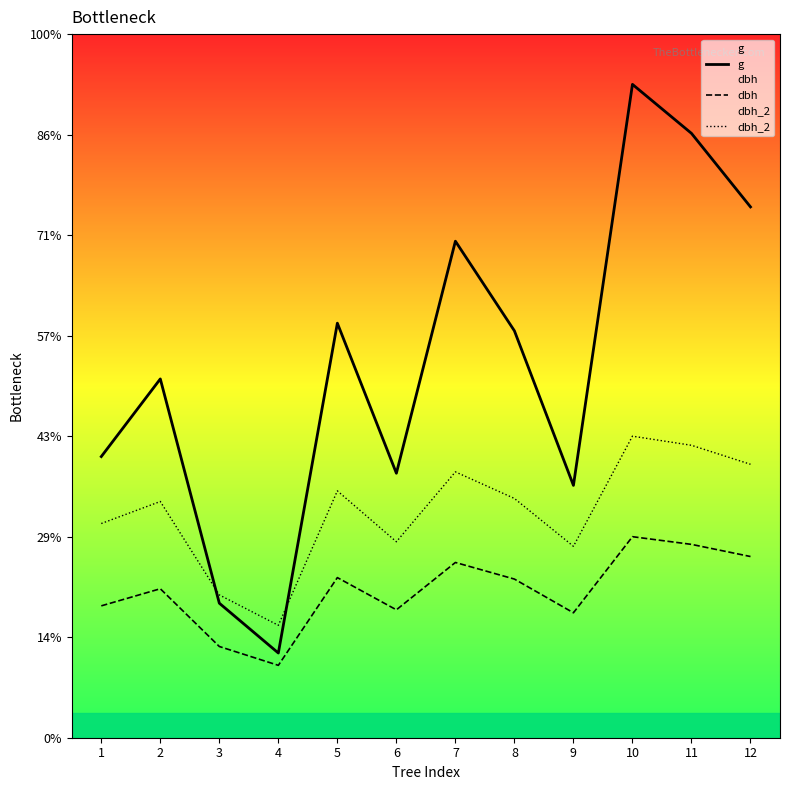

At which category does dbh reach its first local peak?

2